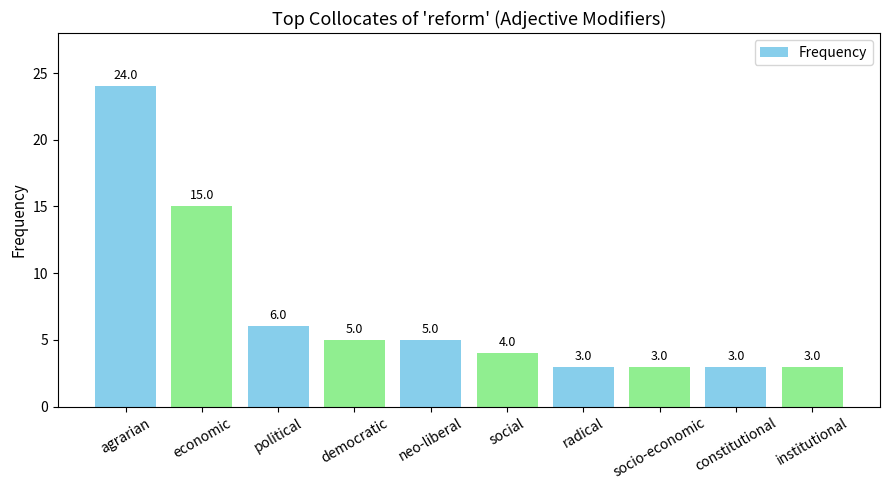

Reading left to right, what are all the values shown in this chart?

agrarian=24	economic=15	political=6	democratic=5	neo-liberal=5	social=4	radical=3	socio-economic=3	constitutional=3	institutional=3